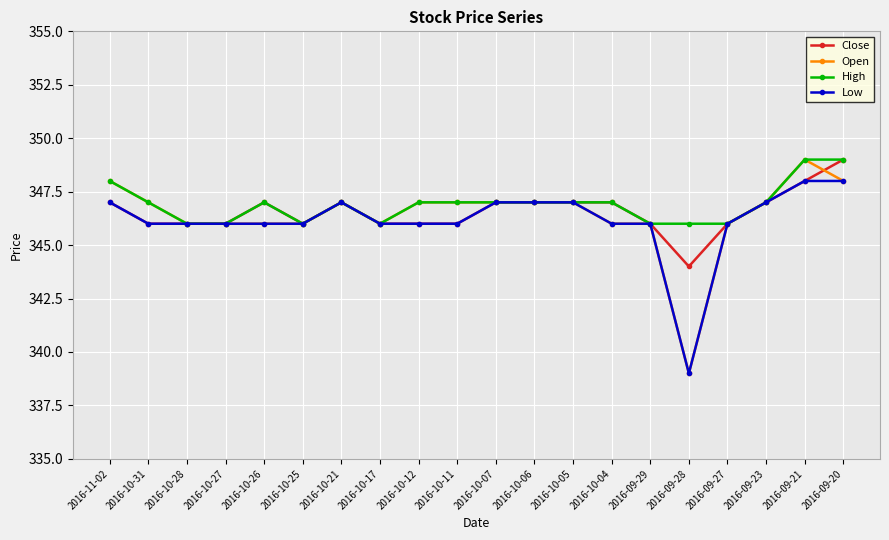

What is the approximate value of Low at 2016-09-29?

346